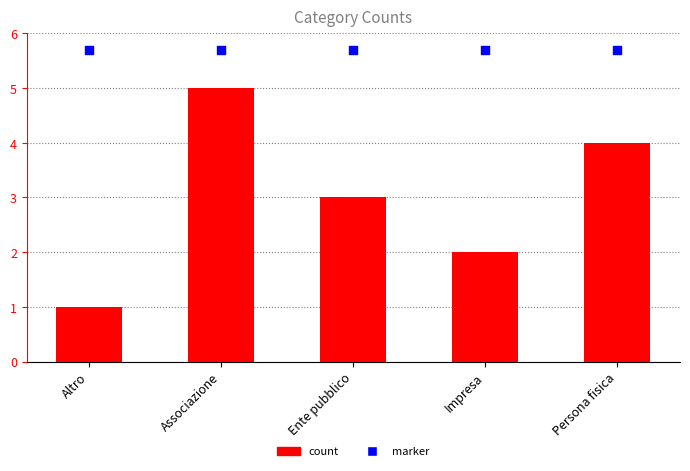

Which series has the largest Y range (max minus min)?

col_1